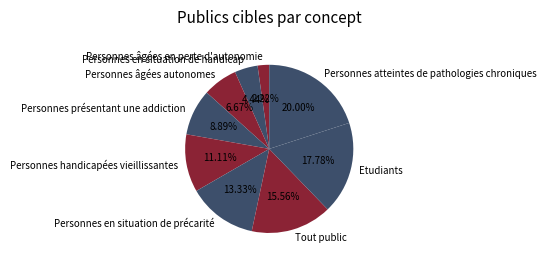

How many slices are in this pie chart?

9